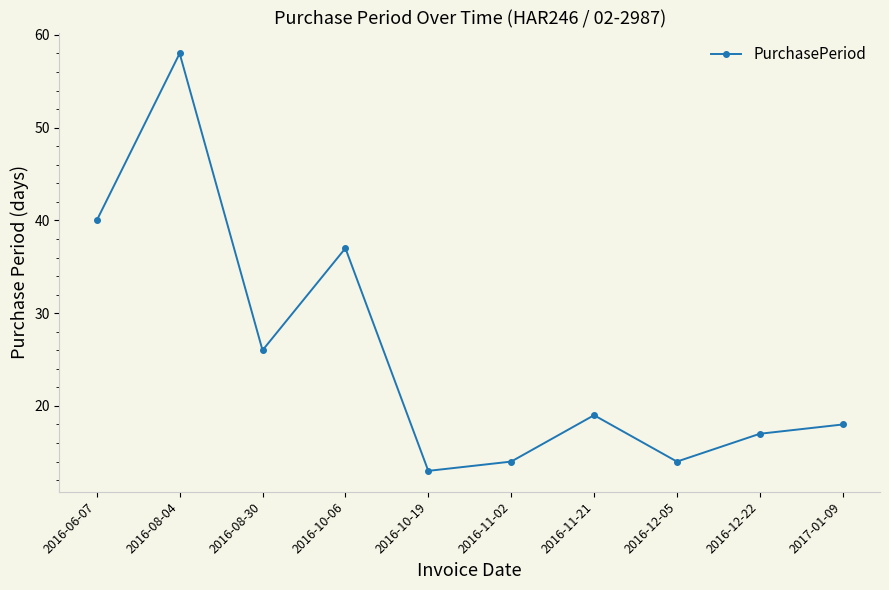

At which category does the chart reach its peak across all series?

2016-08-04